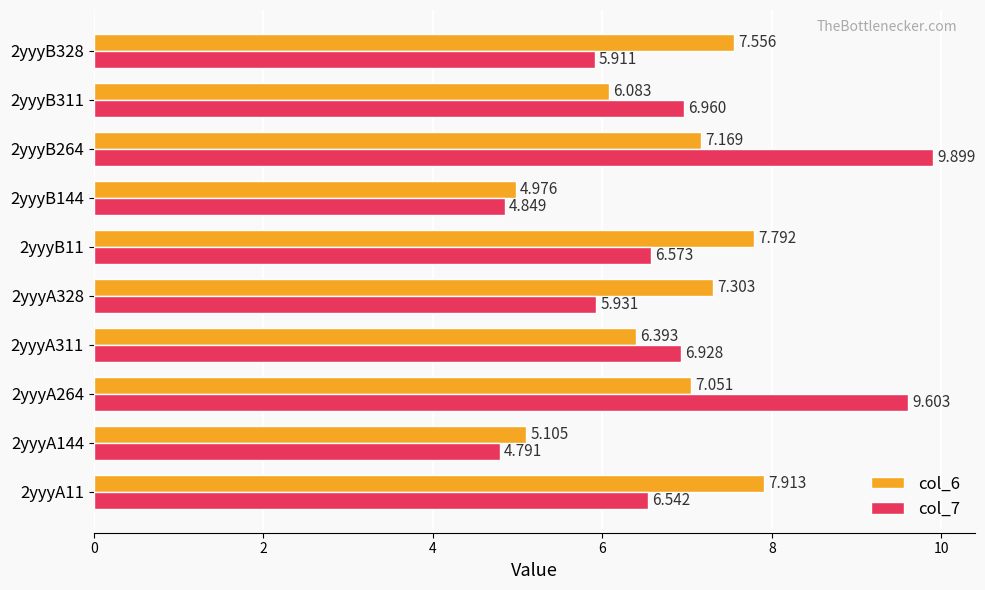

Which category has the highest value across all series?

2yyyB264